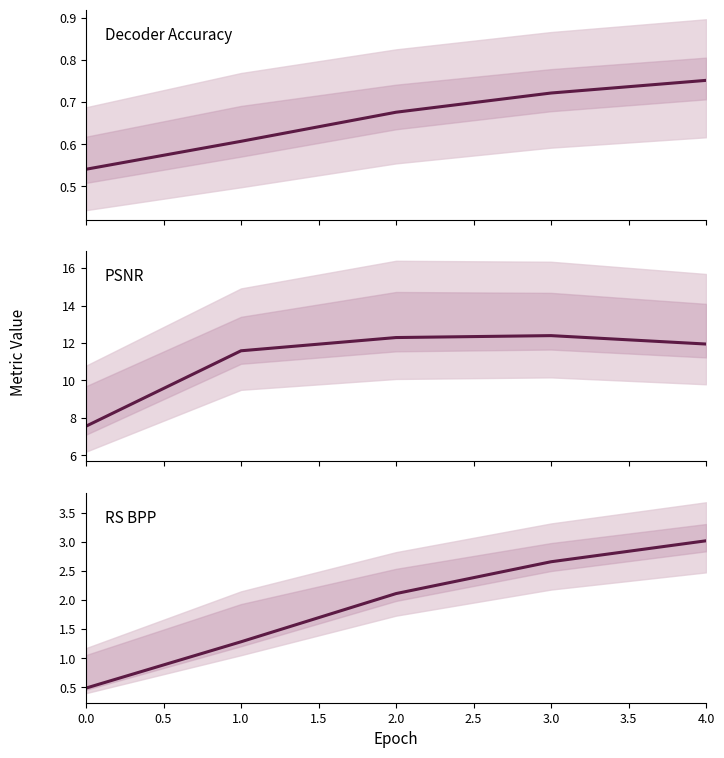

List the series in order of their peak value, lowest first.

decoder_accuracy, rs_bpp, psnr